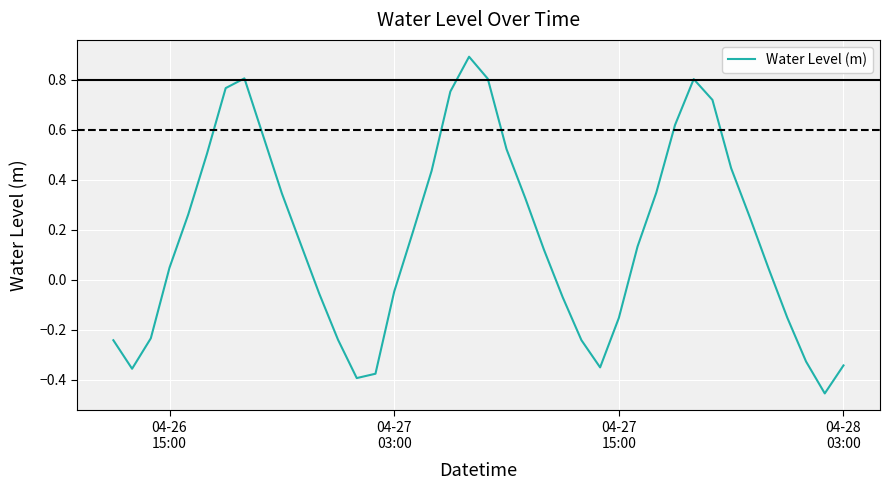

What is the maximum value shown in the chart?

0.9